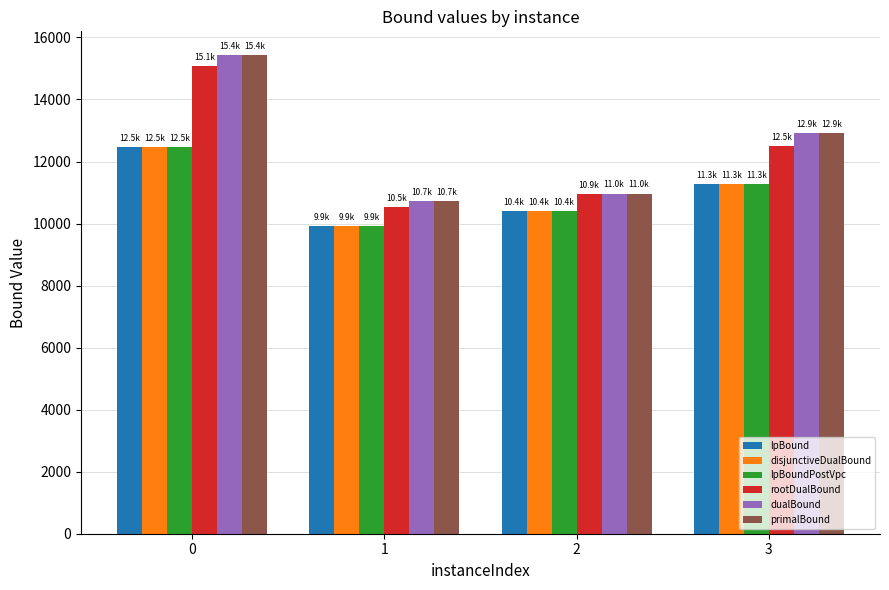

What is the value of the rootDualBound bar at the 1st from the left?

15066.3